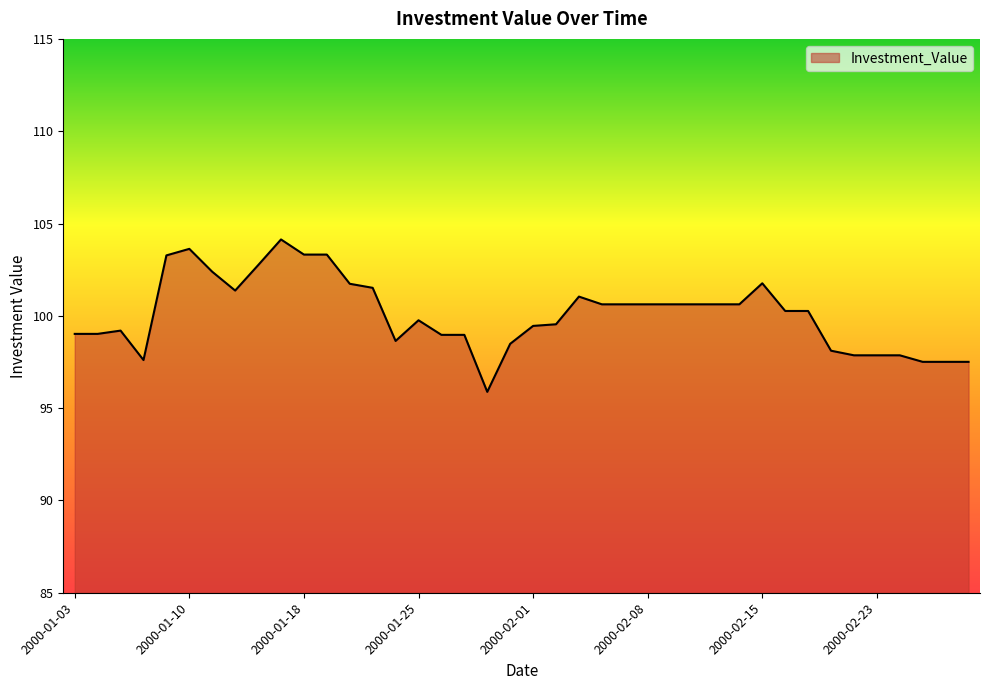

What is the difference between the second highest and minimum values?

7.7